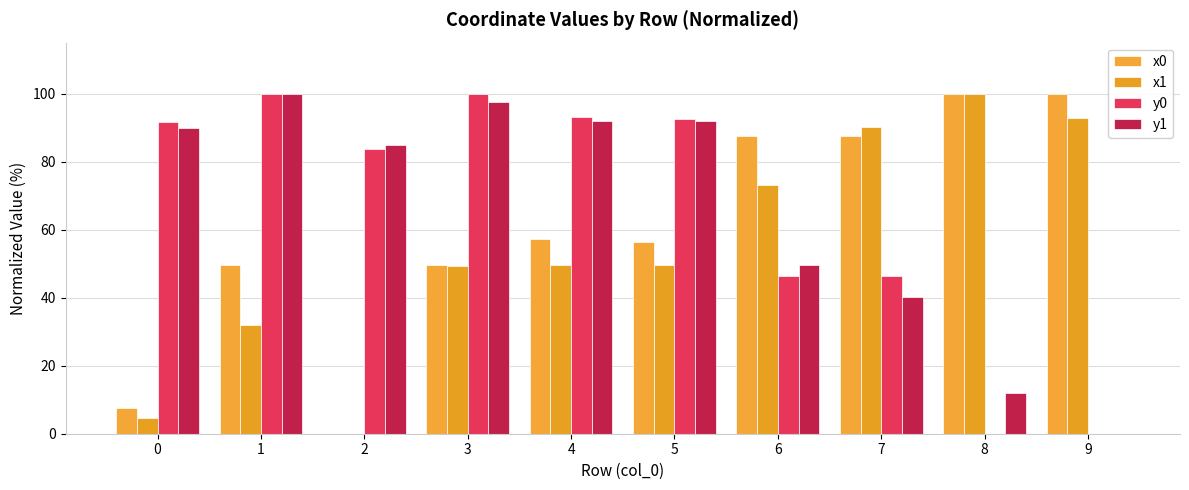

Is it true that x1 equals 124.3 at 9?

False